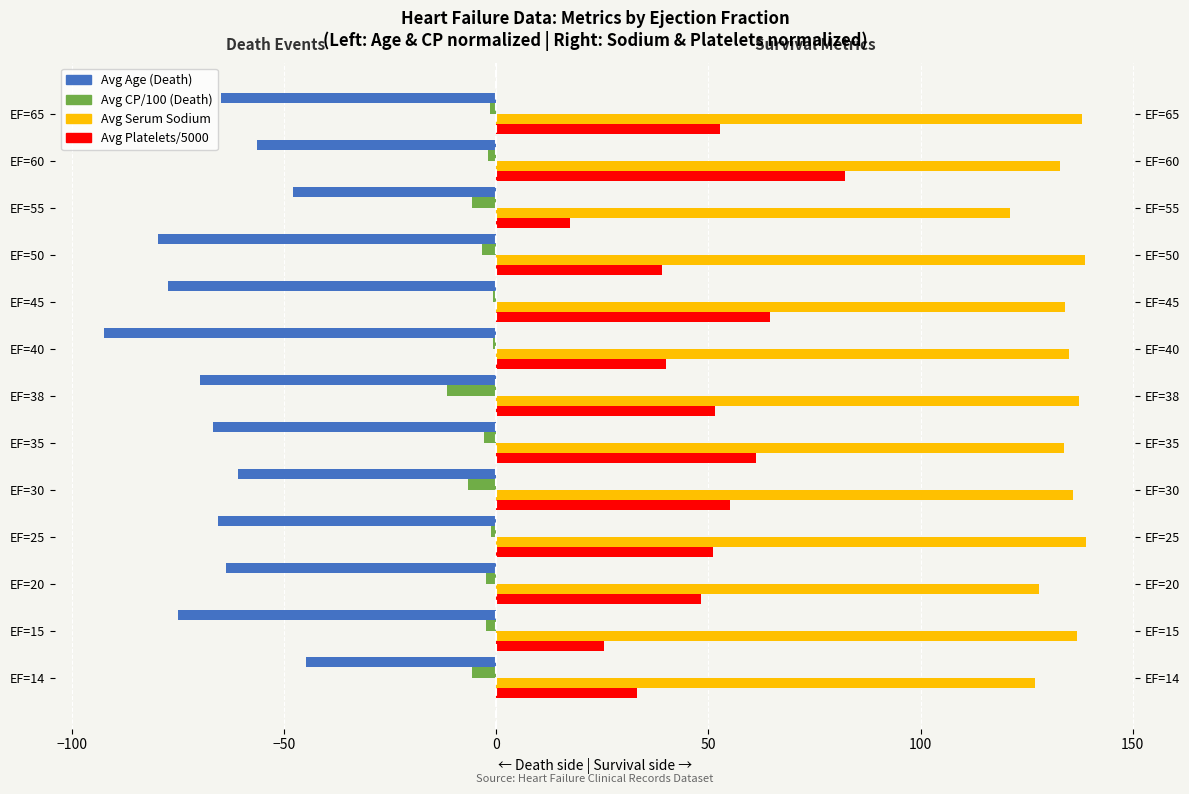

What is the minimum value for Avg Platelets/5000?

17.4